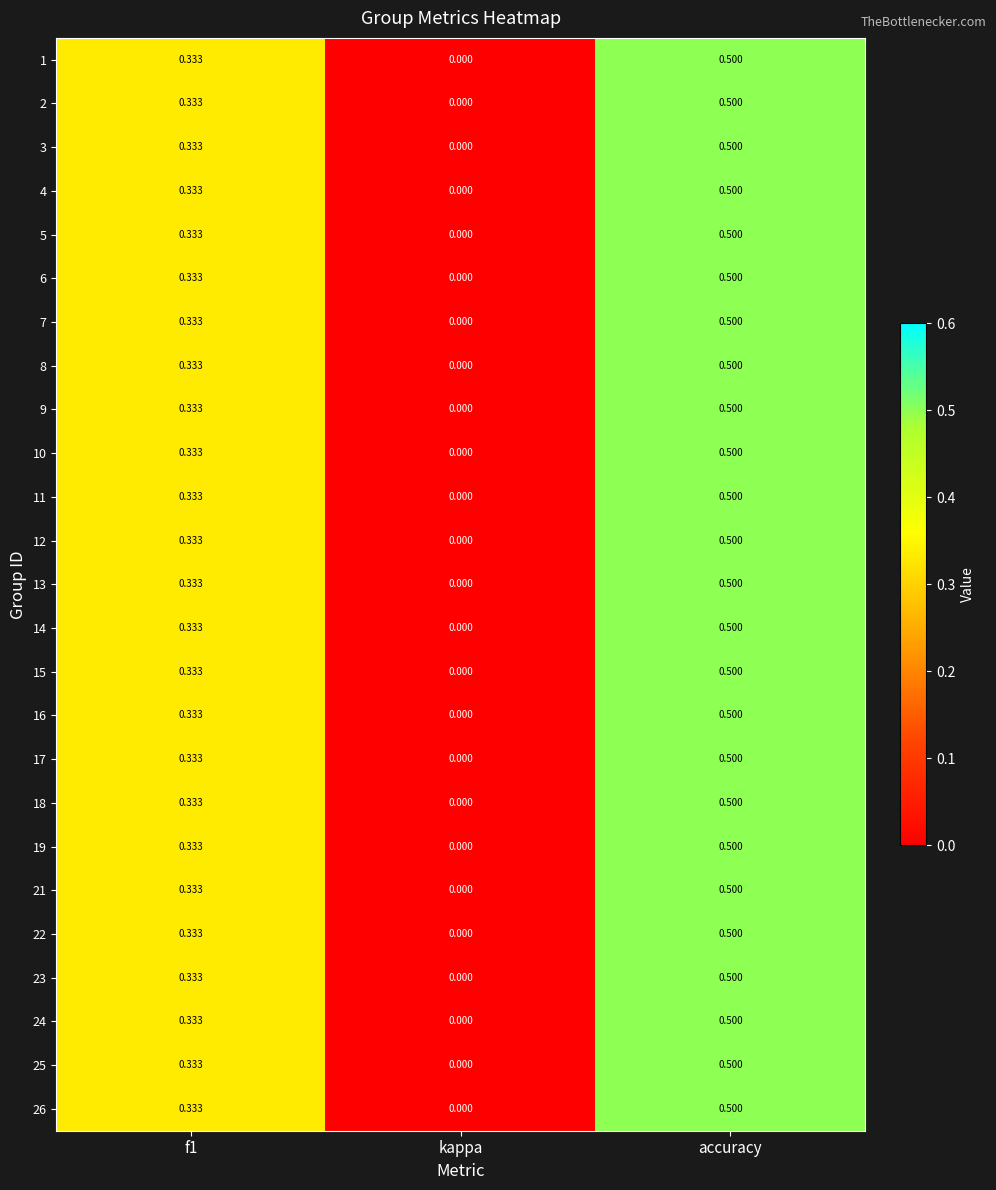

Which category has the lowest value across all series?

kappa